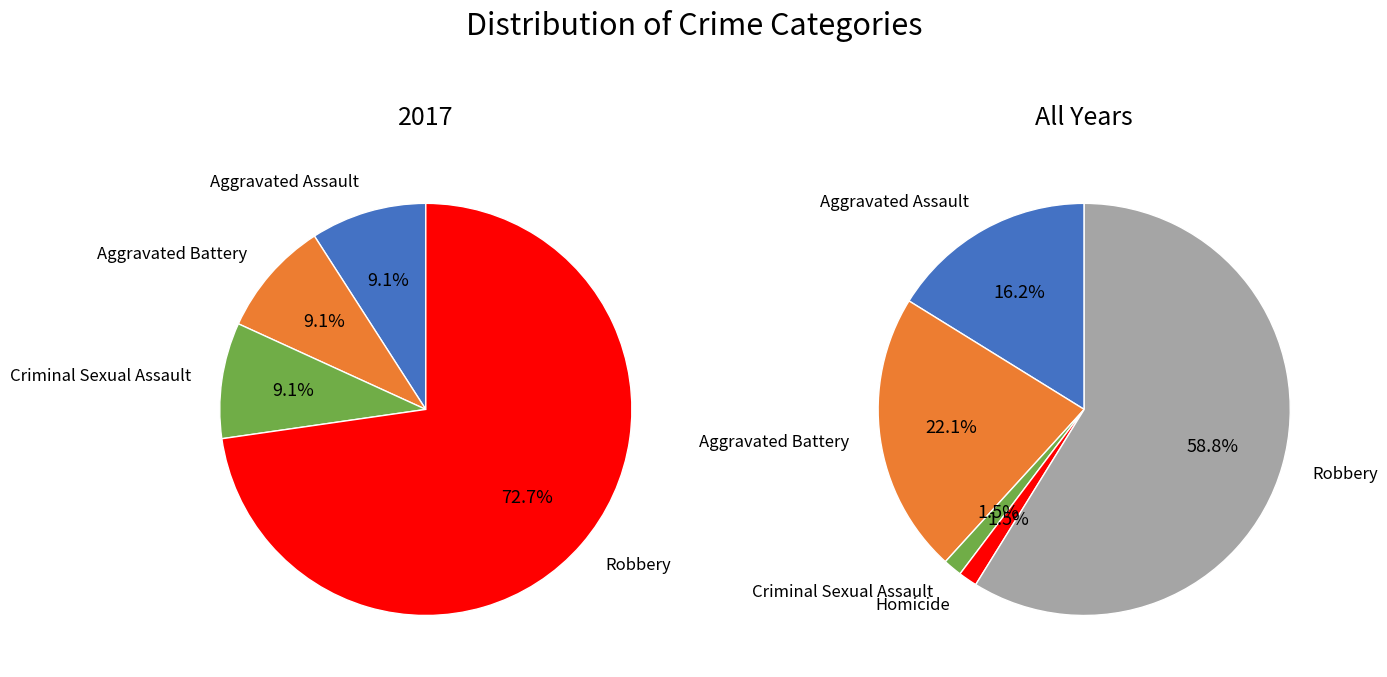

How much of the chart is everything except Criminal Sexual Assault?

90.9%